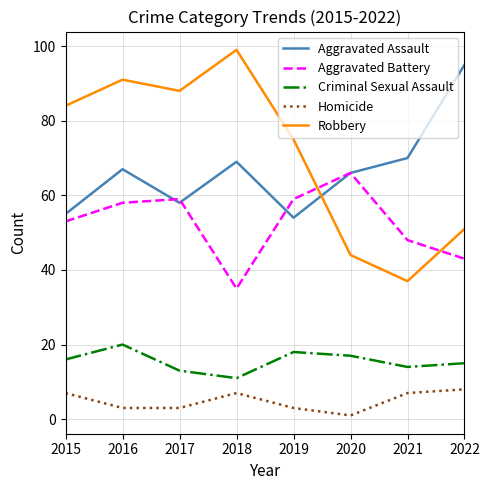

How many interior local valleys does the Criminal Sexual Assault series have?

2